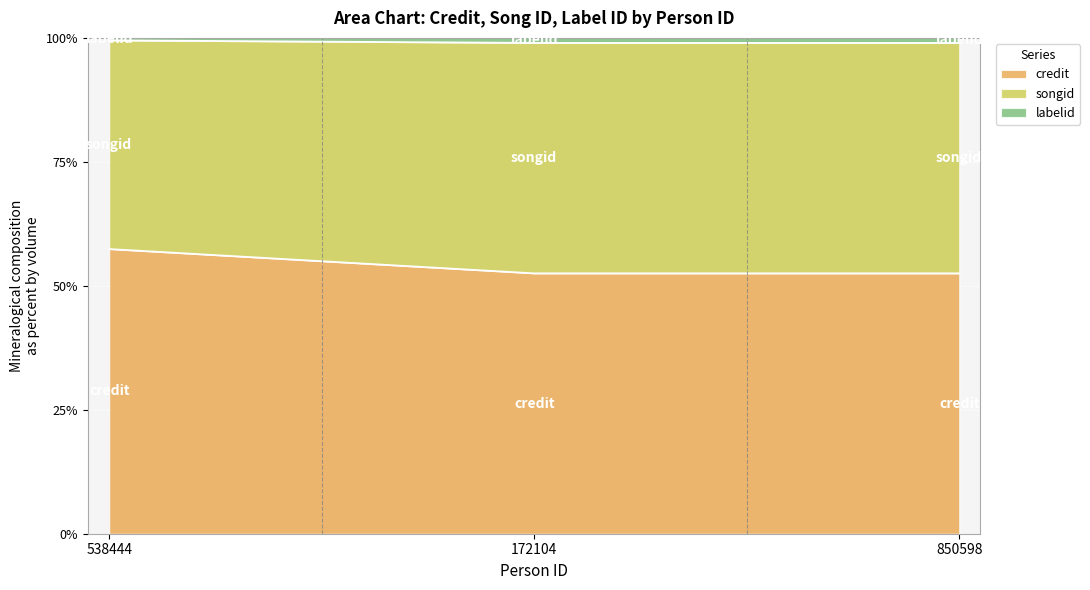

What is the sum of the songid values at 172104 and 538444?

198.5